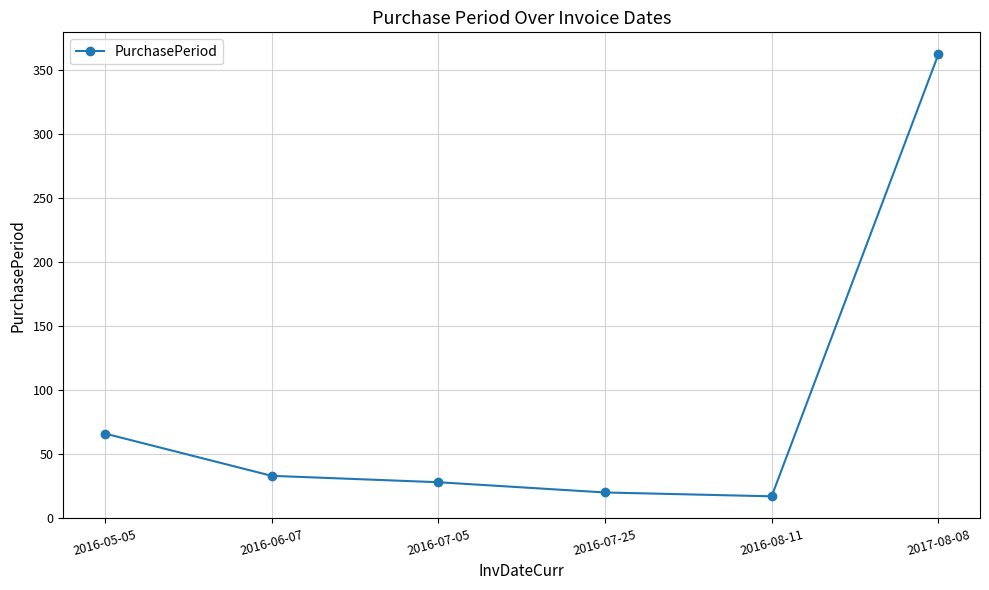

Which has a higher value, 2016-07-05 or 2016-08-11?

2016-07-05